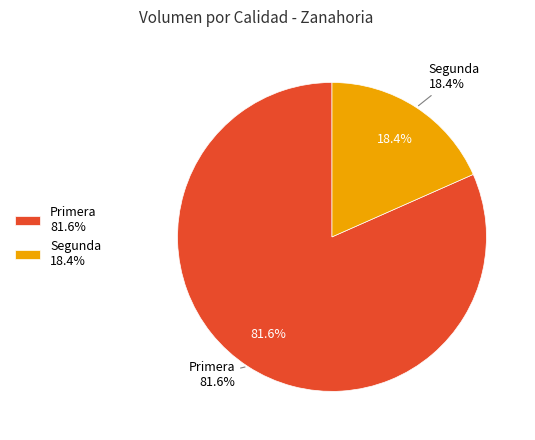

Is there a majority slice in this chart?

Yes